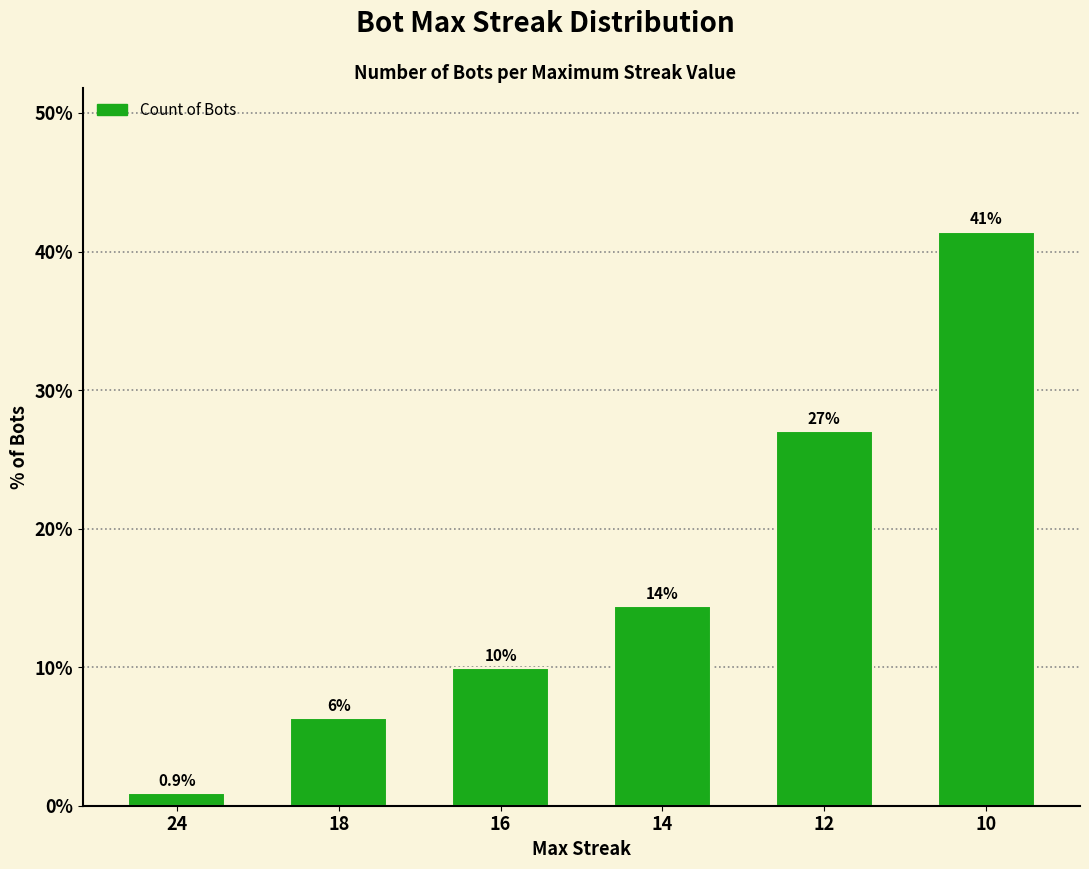

How many bars are there in total?

6